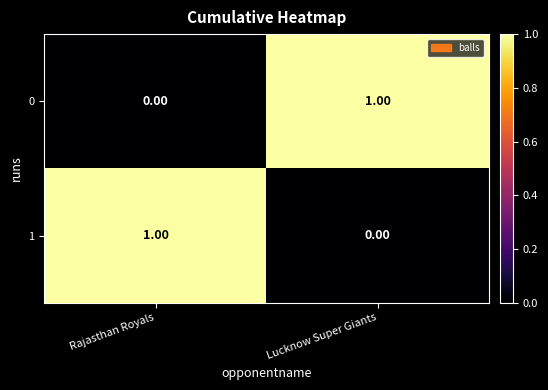

Rank the categories by 1 value from highest to lowest.

Rajasthan Royals, Lucknow Super Giants